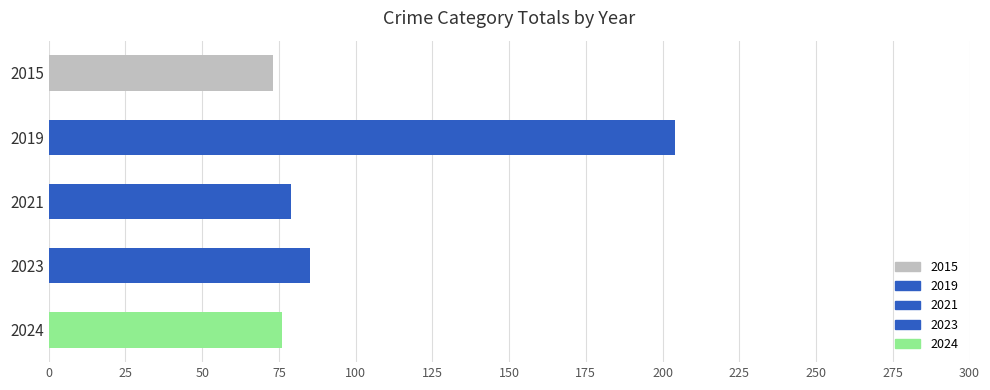

Approximately how many times larger is the value at 2023 compared to 2019?

0.4